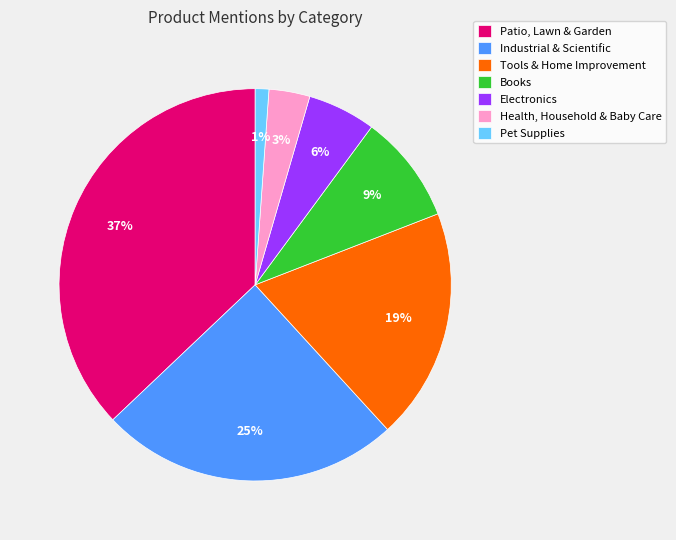

Rank the categories by value from lowest to highest.

Pet Supplies, Health, Household & Baby Care, Electronics, Books, Tools & Home Improvement, Industrial & Scientific, Patio, Lawn & Garden